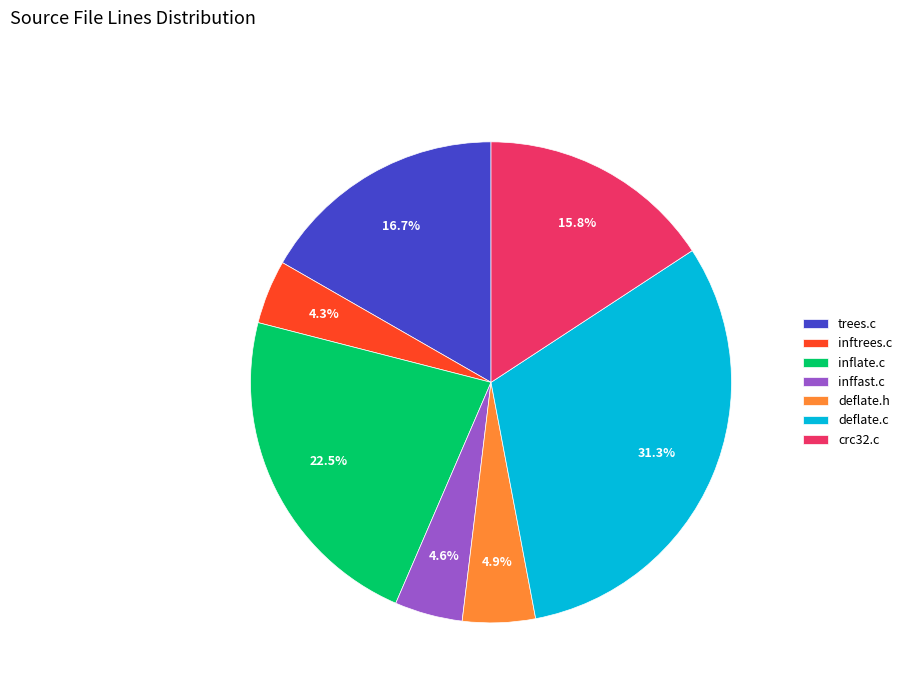

Does any single category account for the majority?

No